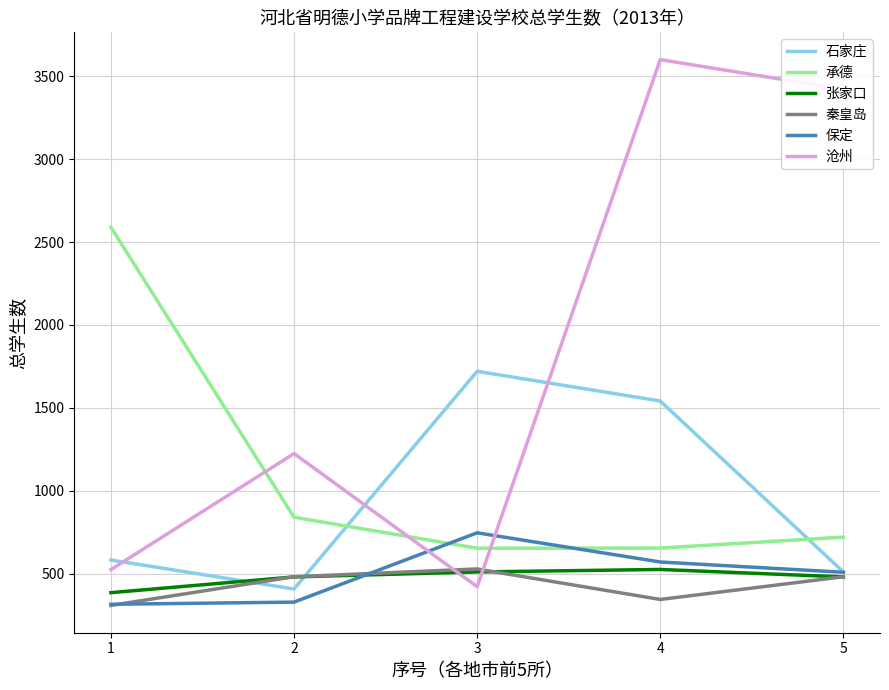

Is it true that 承德 equals 840 at 2?

True